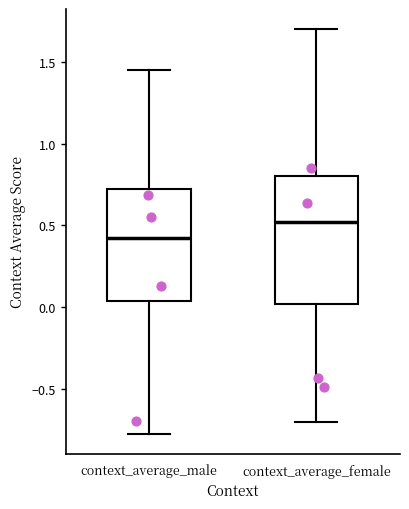

Reading left to right, transcribe this box plot: for each box, give where its median line is, the range the box spans, and where its two whiskers end, as read against the y-axis. The values are not printed on the chart, so give them approximately, as read against the axis.

context_average_male: median 0.40, box 0.05 to 0.70, whiskers -0.75 to 1.45
context_average_female: median 0.50, box 0.00 to 0.80, whiskers -0.70 to 1.70